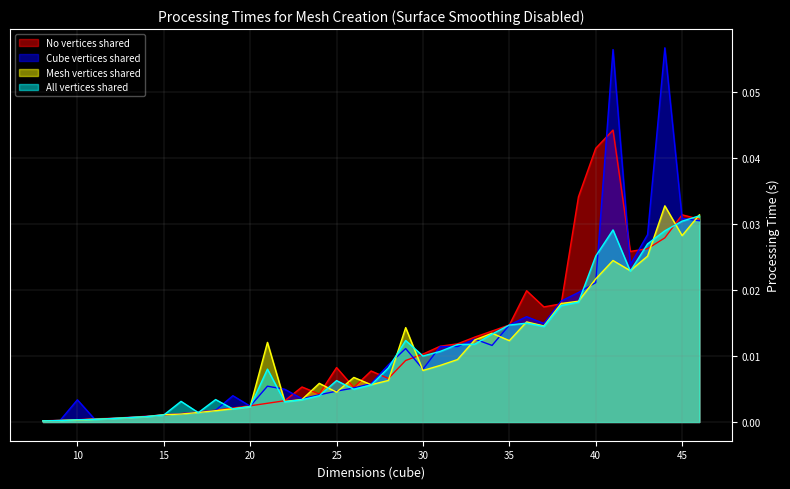

What is the sum of the No vertices shared values at 43 and 44?

0.1